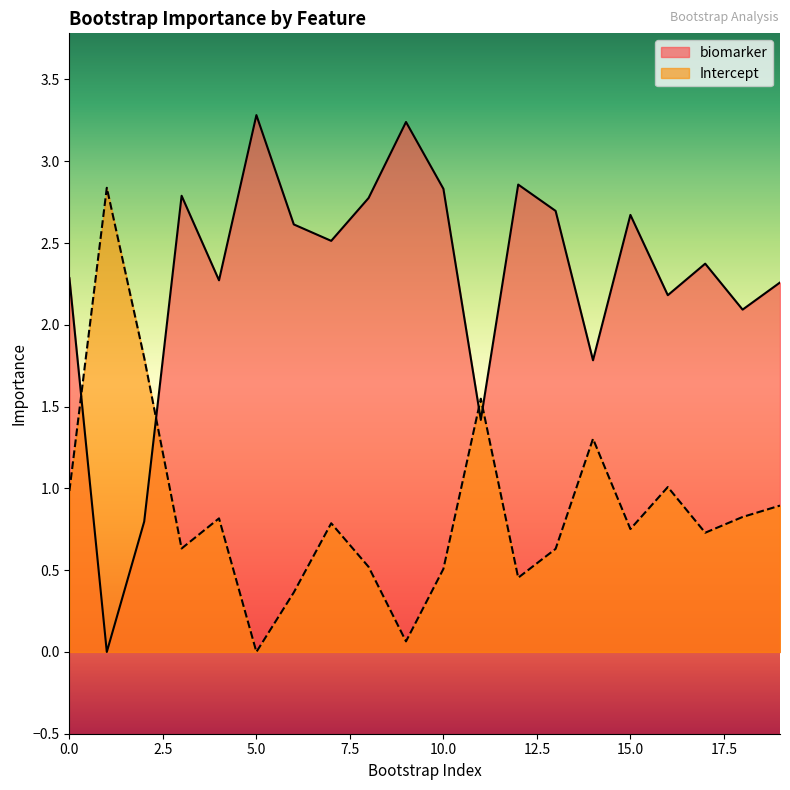

Read the Intercept value at 2.

1.8